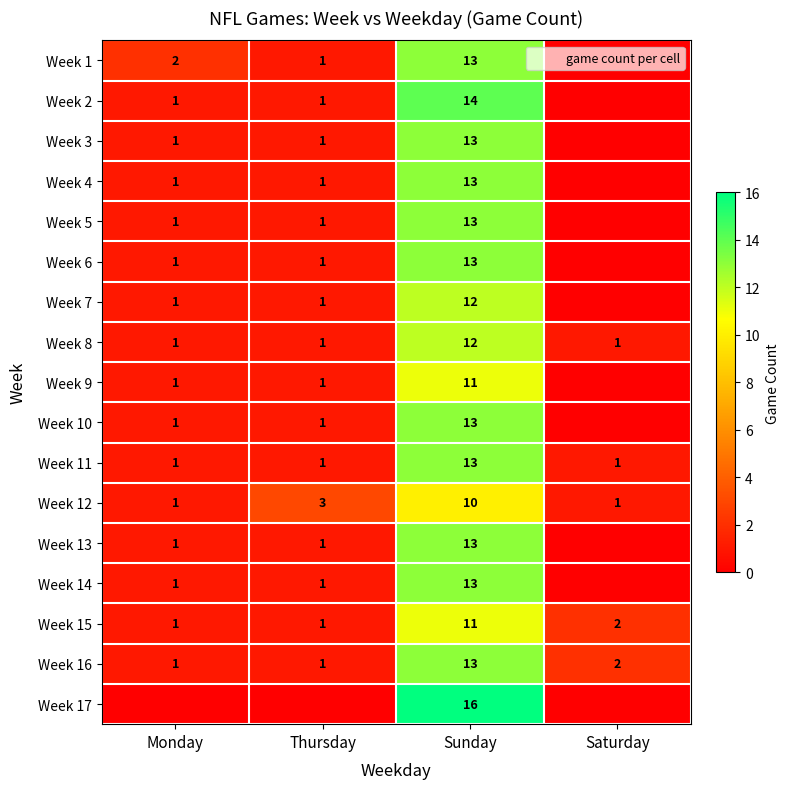

Which series changed the most between Monday and Sunday?

Week 17